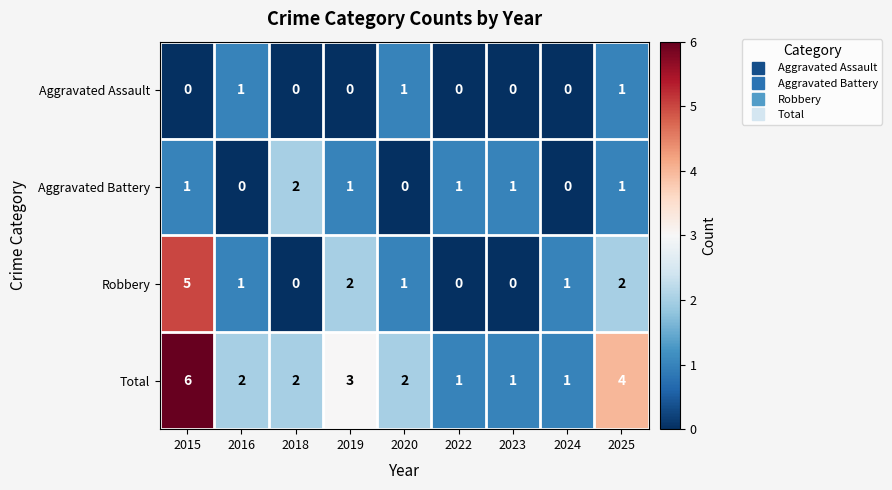

Which category has the highest value in the Robbery series?

2015